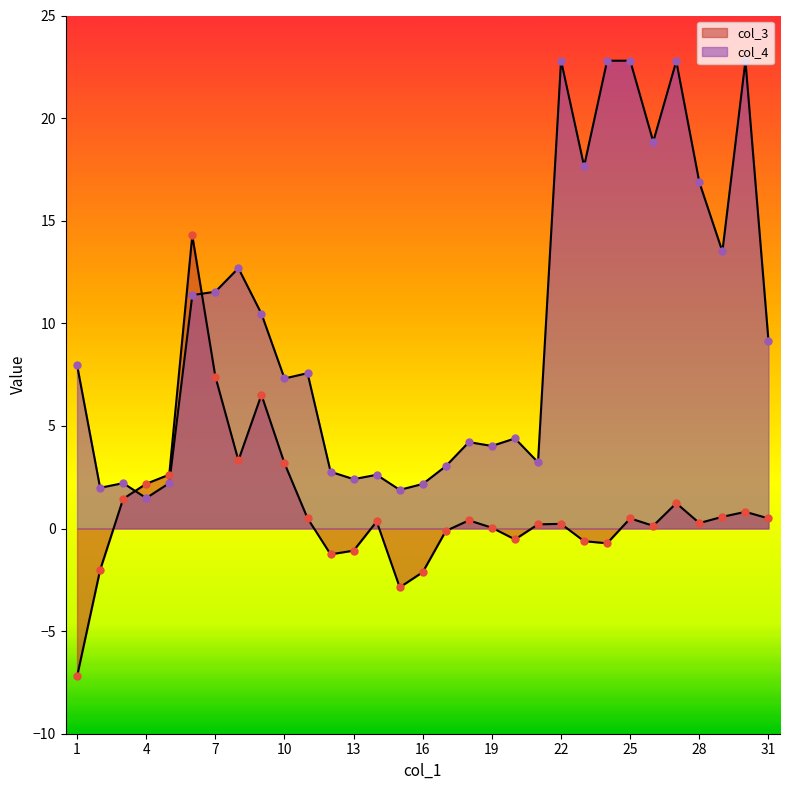

Is the value of col_4 at 30 greater than the value of col_3 at 9?

Yes